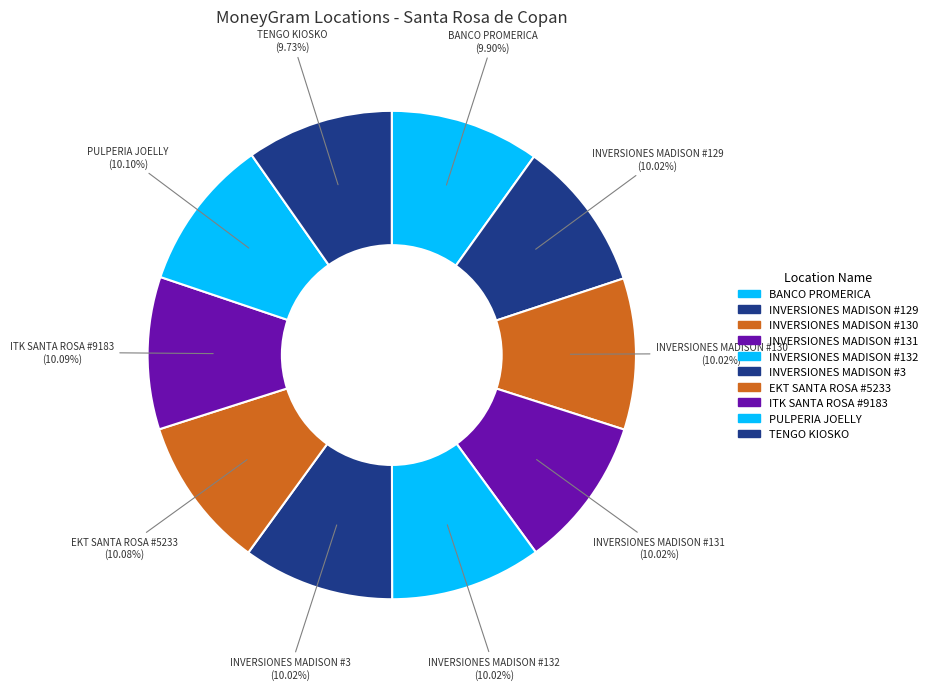

To the nearest percent, what portion does INVERSIONES MADISON #131 represent?

10%